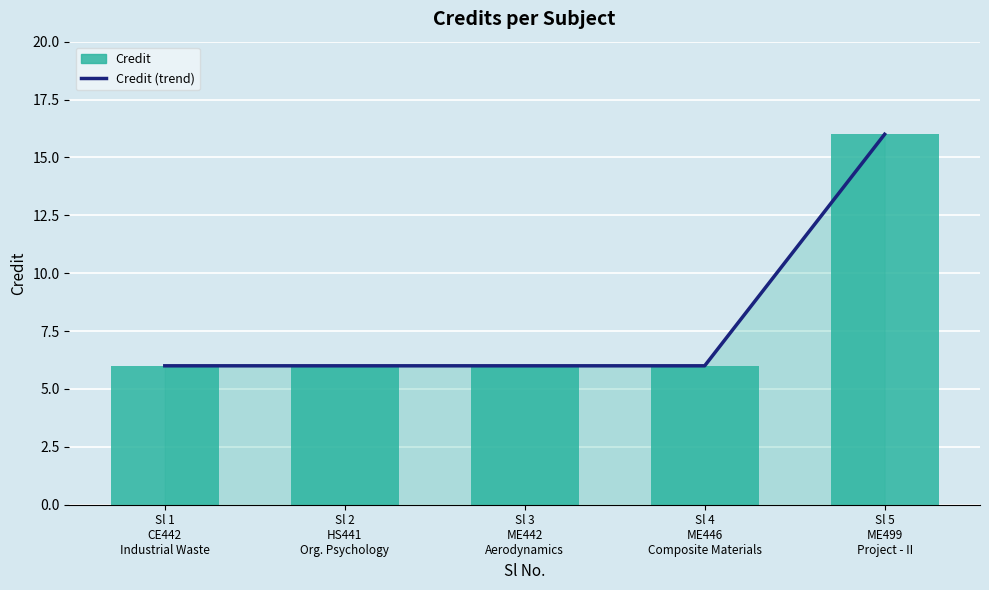

How many distinct data groups are displayed?

2